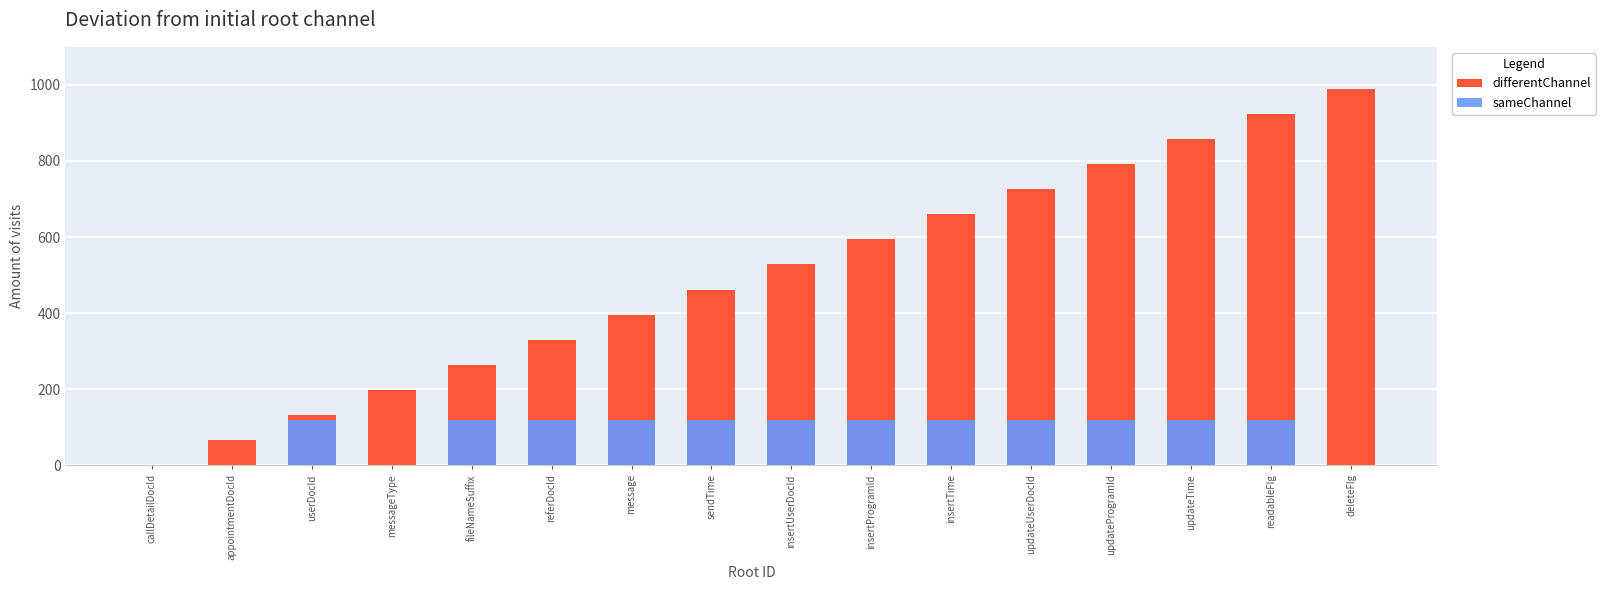

How many values in sameChannel are above zero?

12